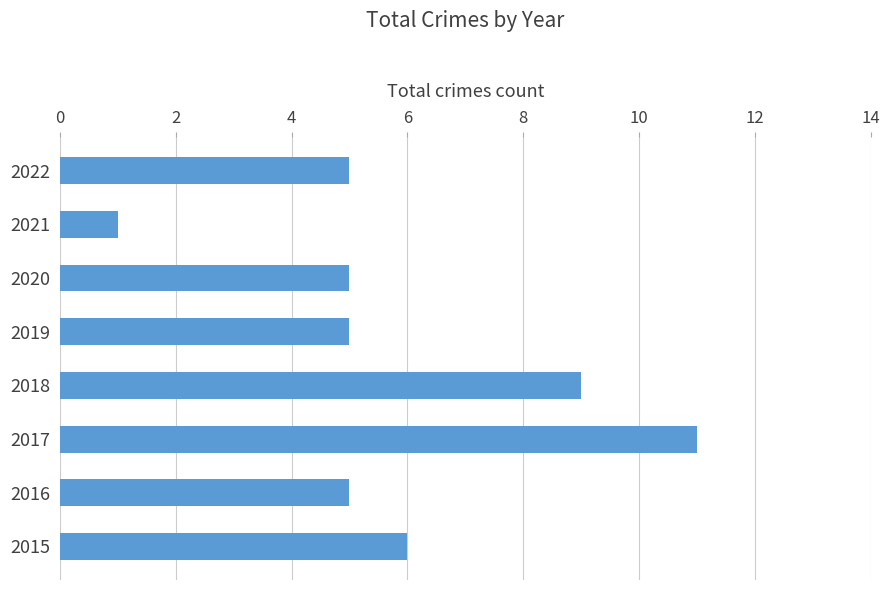

How many bars are there in total?

8